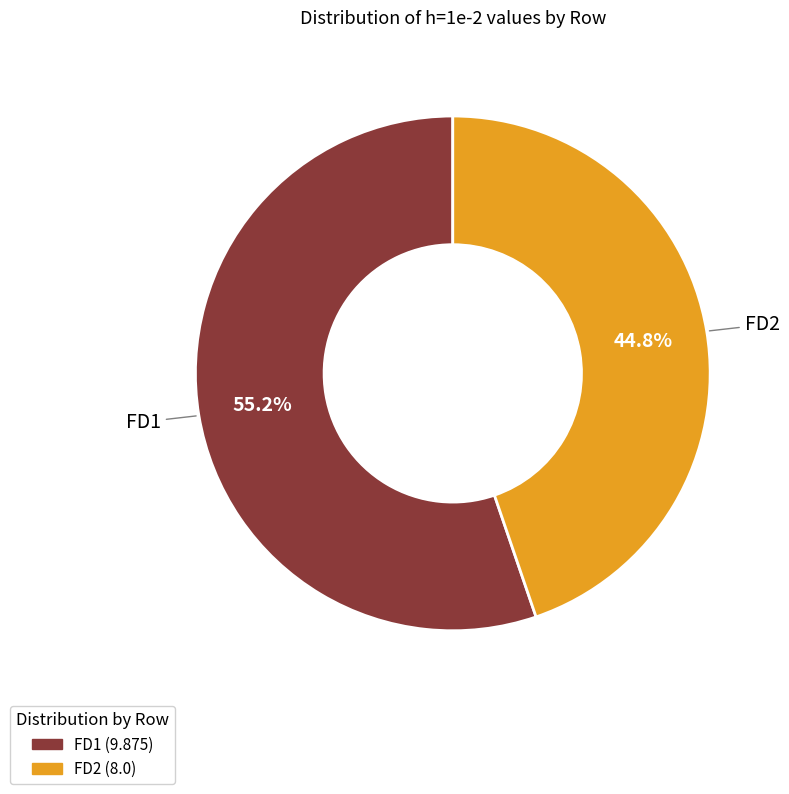

Approximately how many times larger is the value at FD1 compared to FD2?

1.2